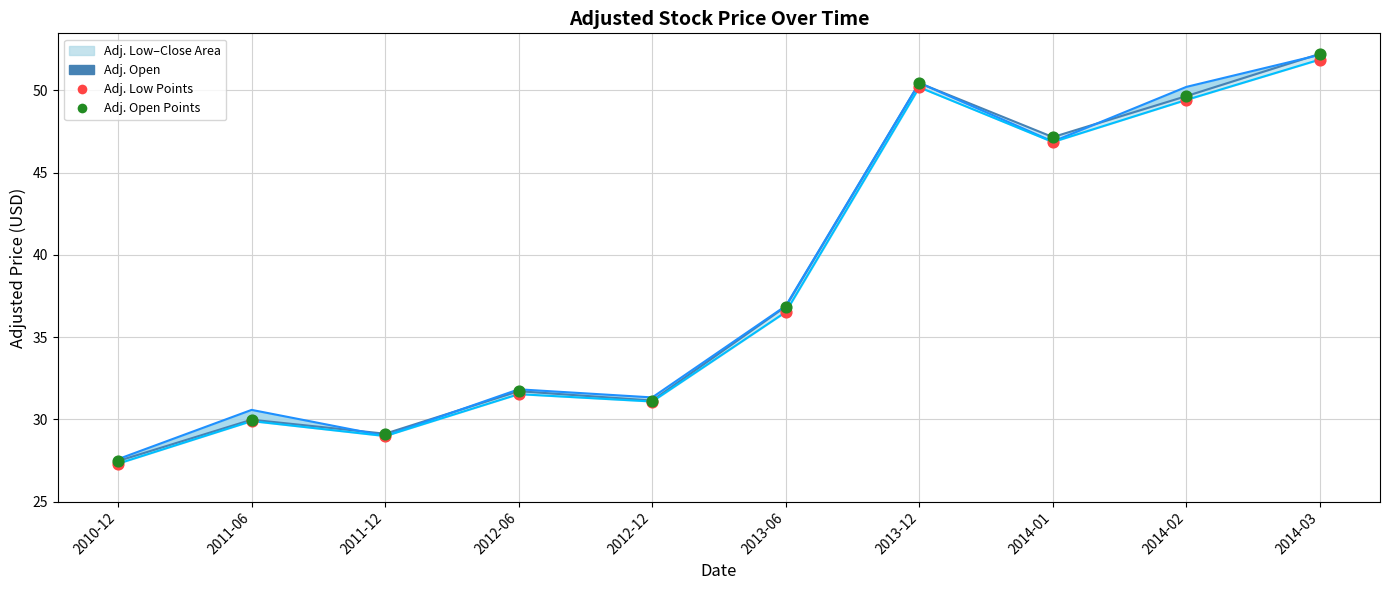

At how many categories does at least one series exceed 33?

5